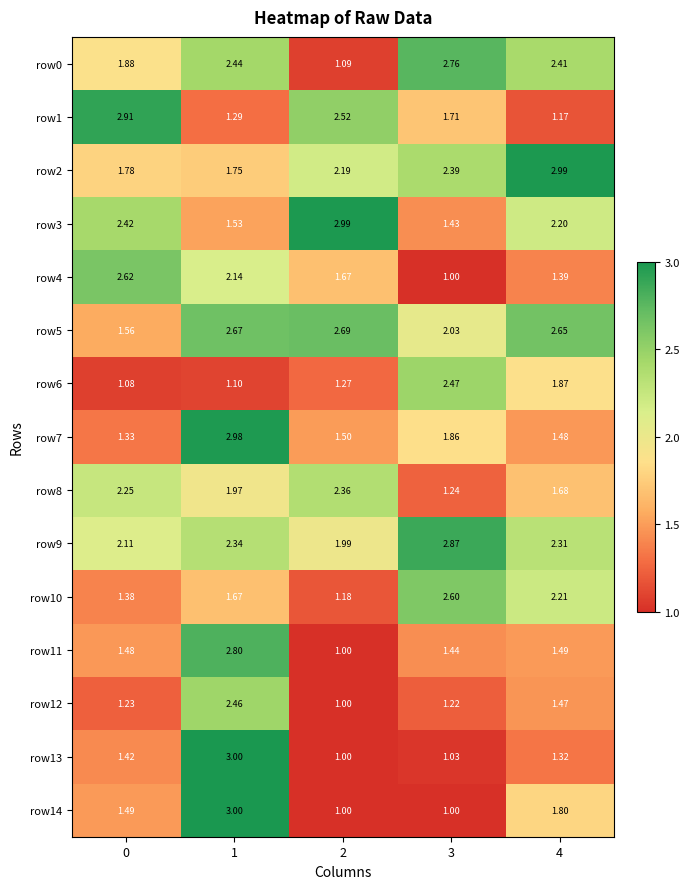

Is the value of row7 at 4 greater than the value of row5 at 2?

No